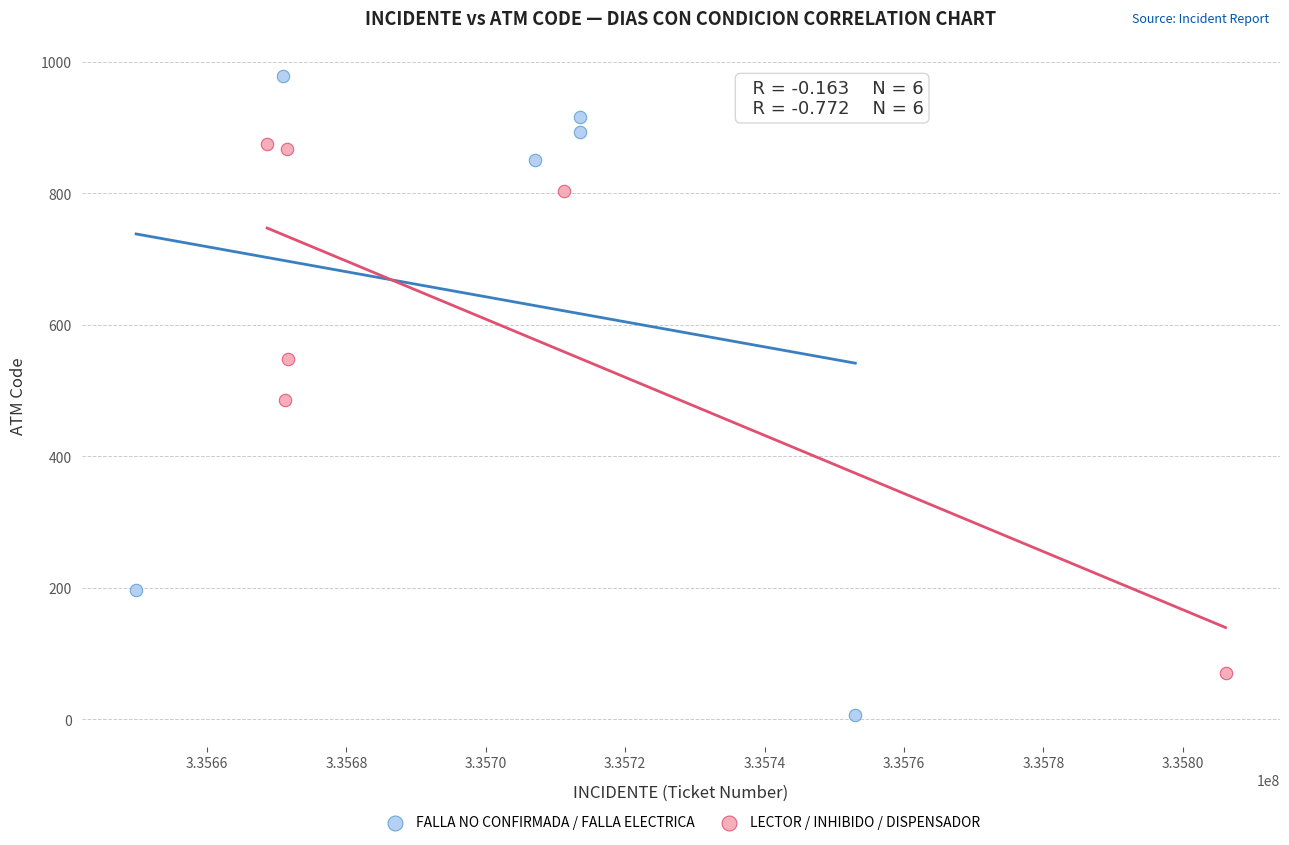

Which series contains the highest Y value?

FALLA NO CONFIRMADA / FALLA ELECTRICA